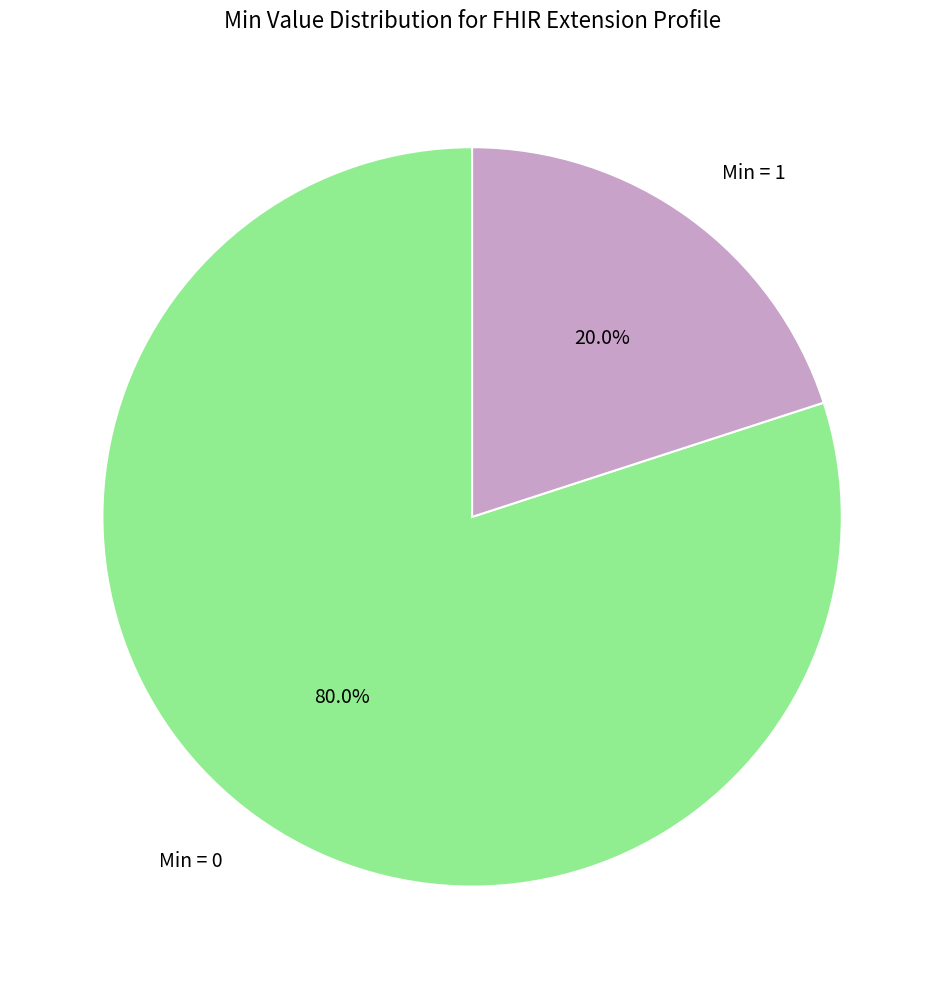

Does any single category account for the majority?

Yes